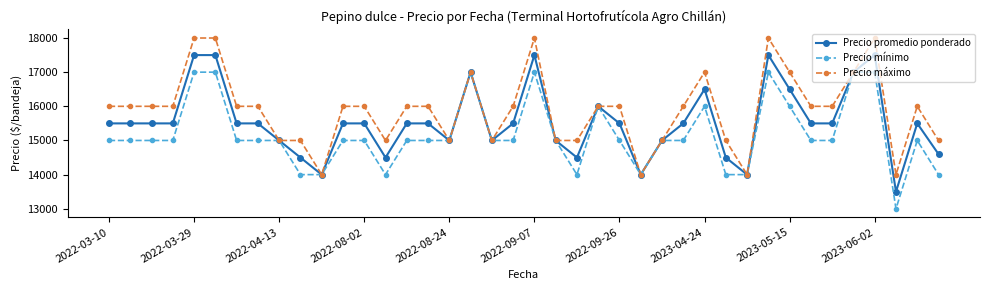

Count the number of data series in this chart.

3